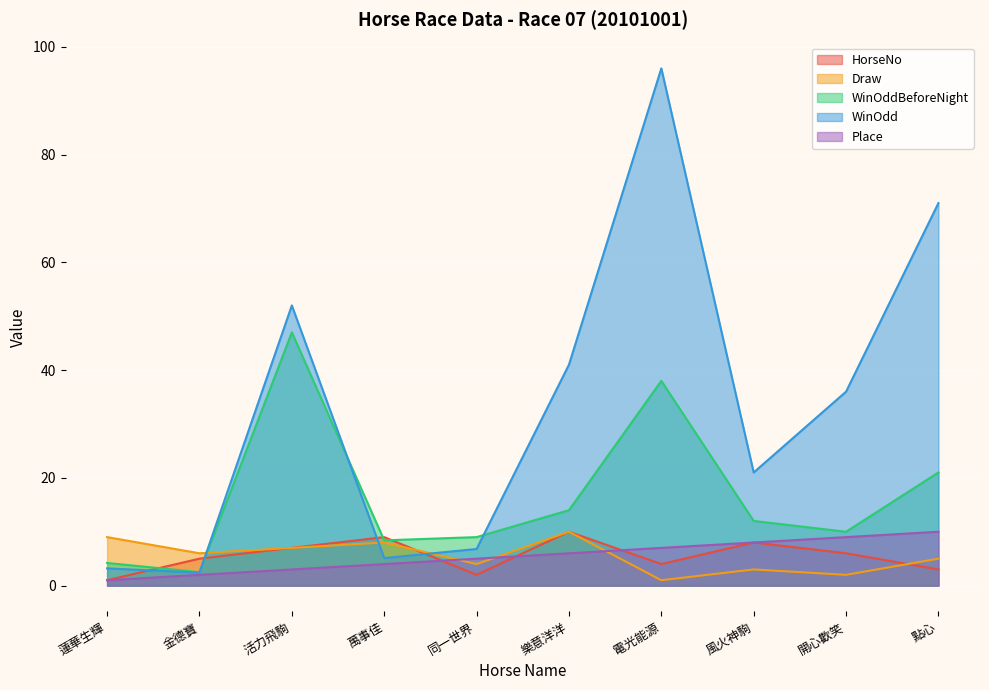

Reading left to right, extract all data points from this chart.

HorseNo: 蓮華生輝=1.0	金德寶=5.0	活力飛駒=7.0	萬事佳=9.0	同一世界=2.0	樂意洋洋=10.0	電光能源=4.0	風火神駒=8.0	開心歡笑=6.0	點心=3.0
Draw: 蓮華生輝=9.0	金德寶=6.0	活力飛駒=7.0	萬事佳=8.0	同一世界=4.0	樂意洋洋=10.0	電光能源=1.0	風火神駒=3.0	開心歡笑=2.0	點心=5.0
WinOddBeforeNight: 蓮華生輝=4.2	金德寶=2.5	活力飛駒=47.0	萬事佳=8.4	同一世界=9.0	樂意洋洋=14.0	電光能源=38.0	風火神駒=12.0	開心歡笑=10.0	點心=21.0
WinOdd: 蓮華生輝=3.2	金德寶=2.4	活力飛駒=52.0	萬事佳=5.1	同一世界=6.8	樂意洋洋=41.0	電光能源=96.0	風火神駒=21.0	開心歡笑=36.0	點心=71.0
Place: 蓮華生輝=1.0	金德寶=2.0	活力飛駒=3.0	萬事佳=4.0	同一世界=5.0	樂意洋洋=6.0	電光能源=7.0	風火神駒=8.0	開心歡笑=9.0	點心=10.0